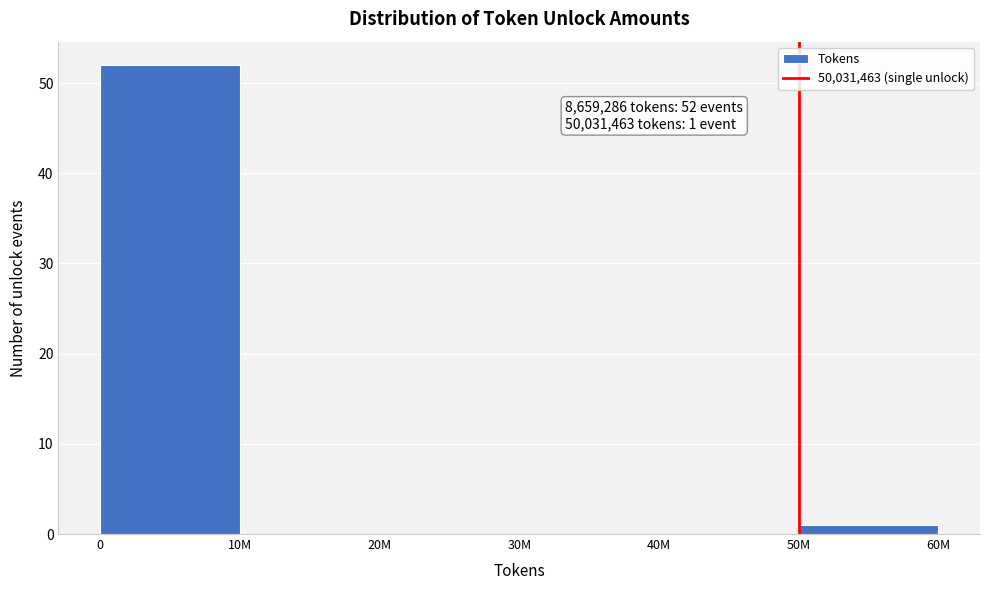

Reading right to left, transcribe all the data shown in this chart.

50M=1	40M=0	30M=0	20M=0	10M=0	0=52